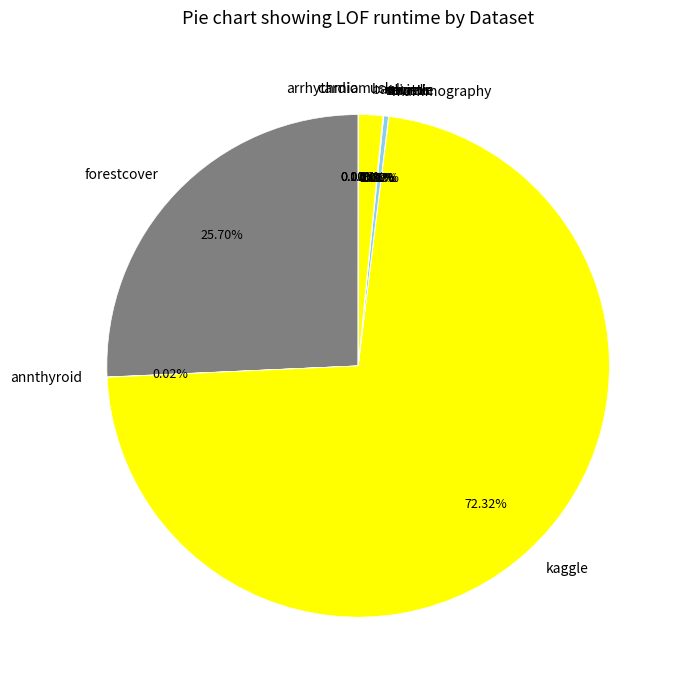

Which slice represents more than half of the pie?

kaggle